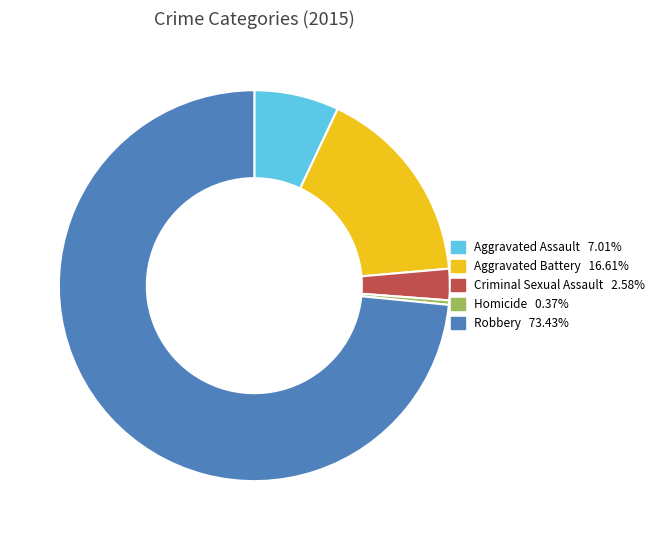

Rank the categories by value from lowest to highest.

Homicide, Criminal Sexual Assault, Aggravated Assault, Aggravated Battery, Robbery